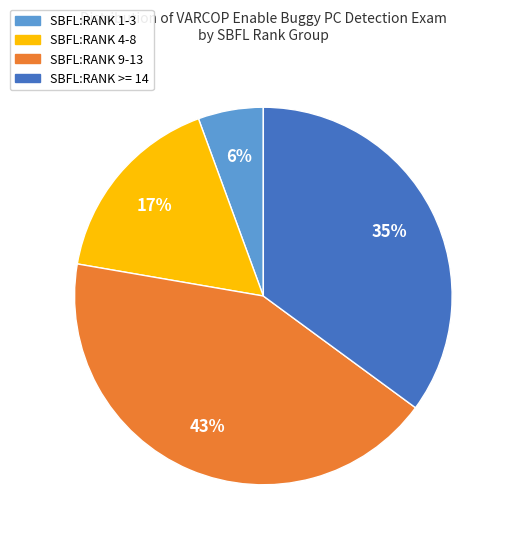

How many slices are in this pie chart?

4